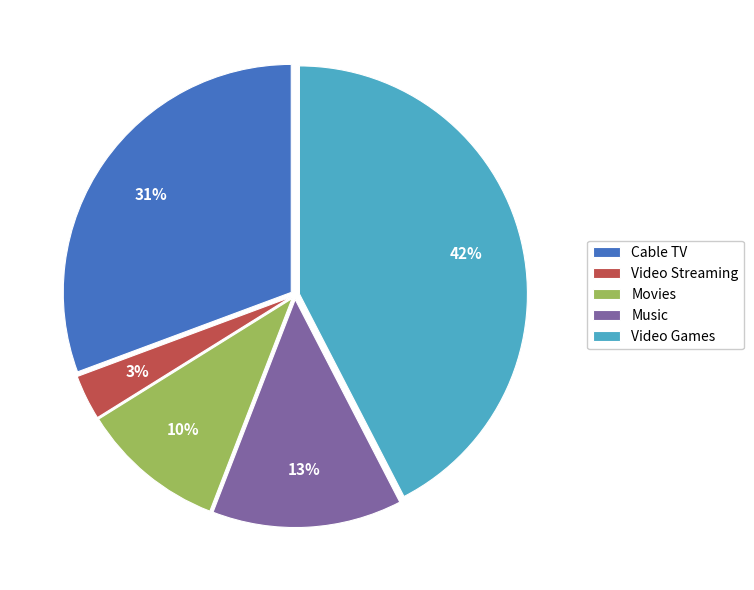

Does Music represent more than half of the total?

No